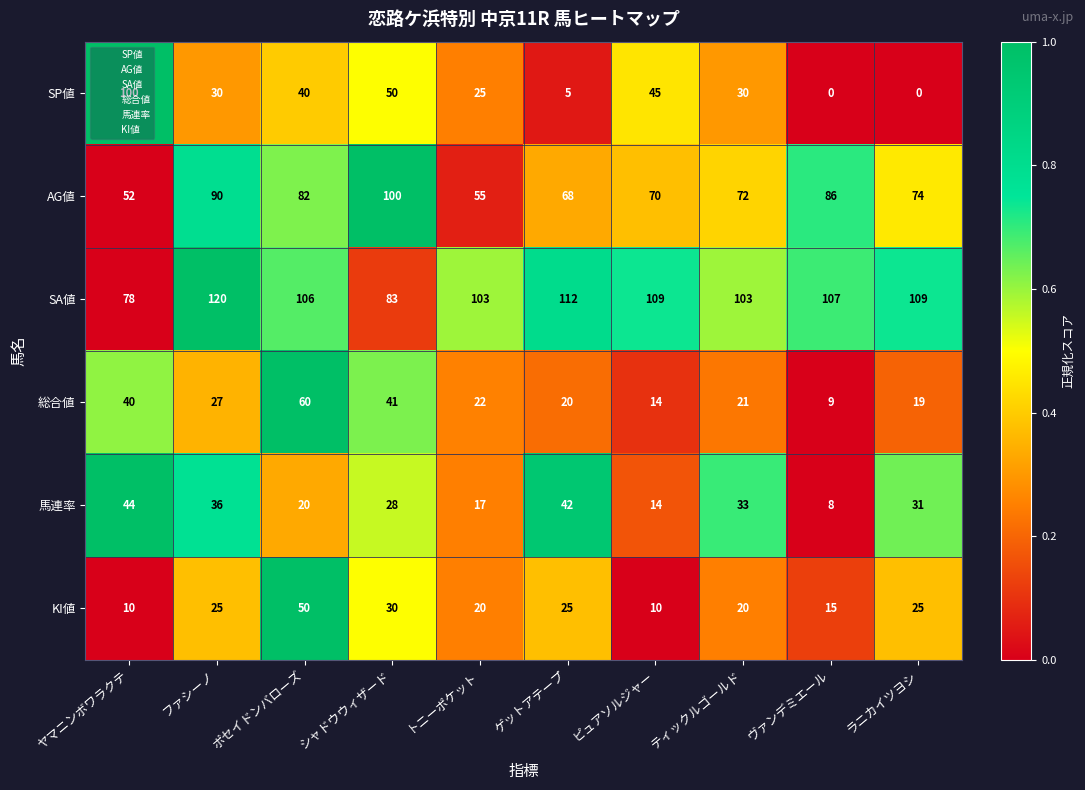

Is it true that 馬連率 equals 68 at ゲットアテープ?

False